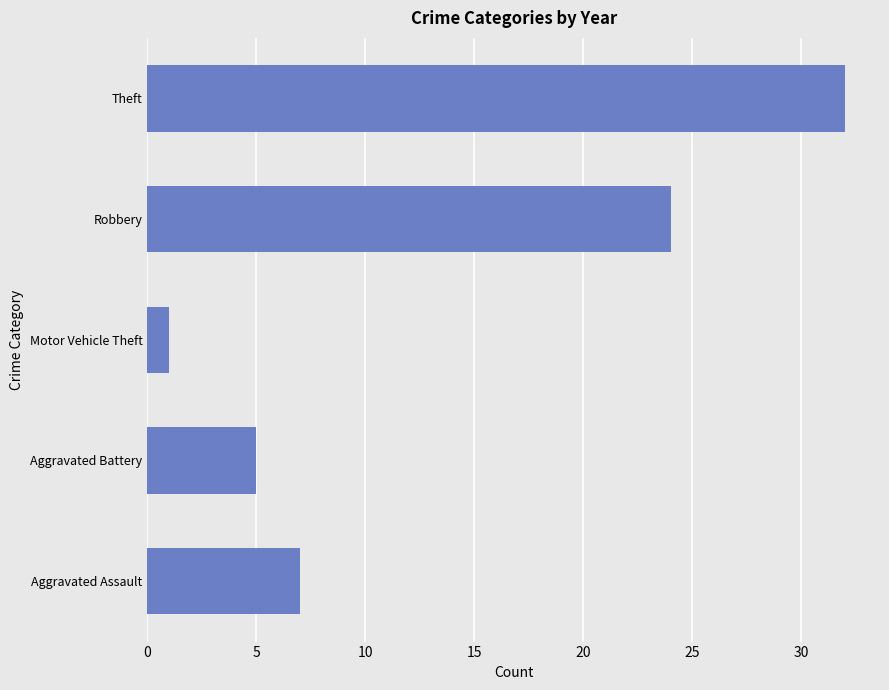

The chart shows a value of 7 at Aggravated Assault. True or false?

True